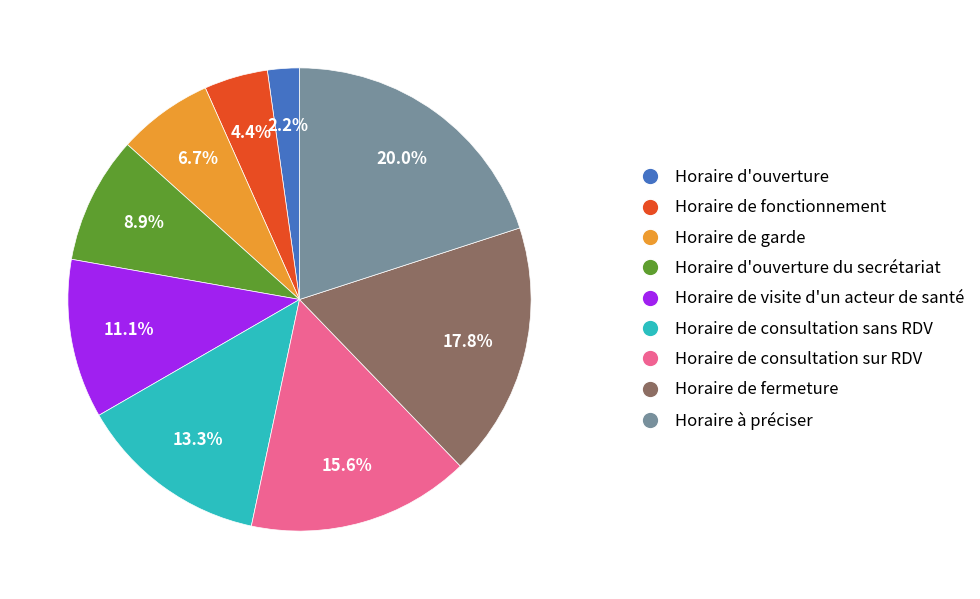

Does any single category account for the majority?

No